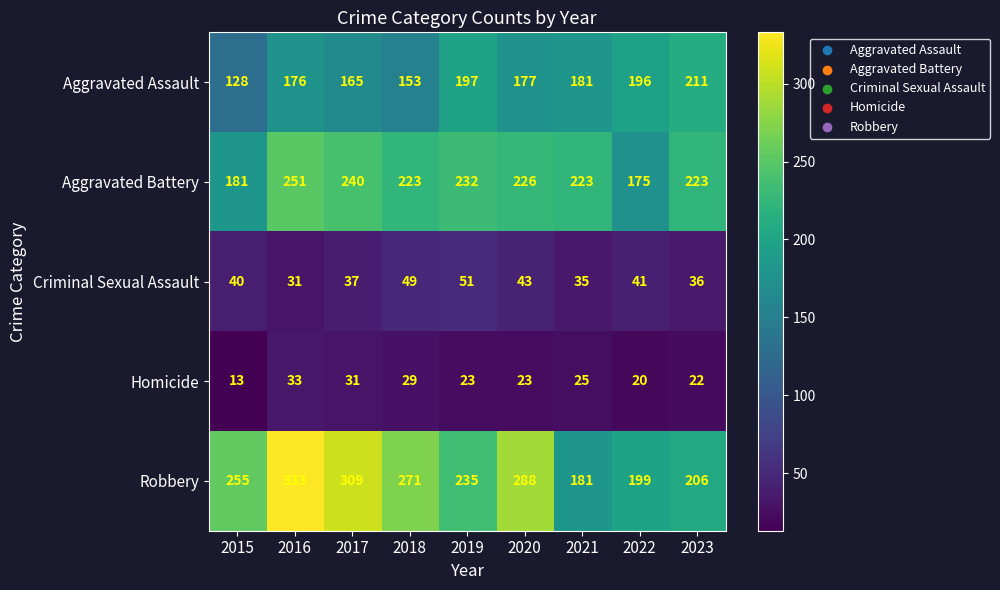

What is the difference between the maximum and minimum values in the Homicide series?

20